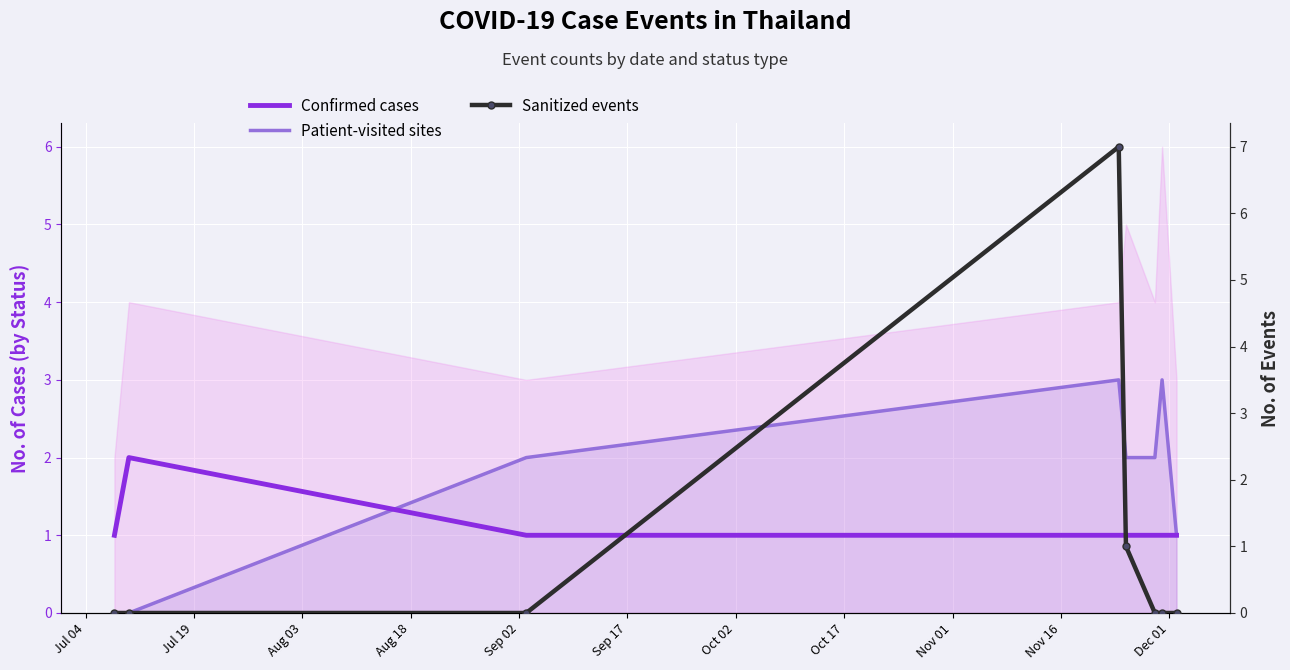

At how many categories does at least one series exceed 0?

8